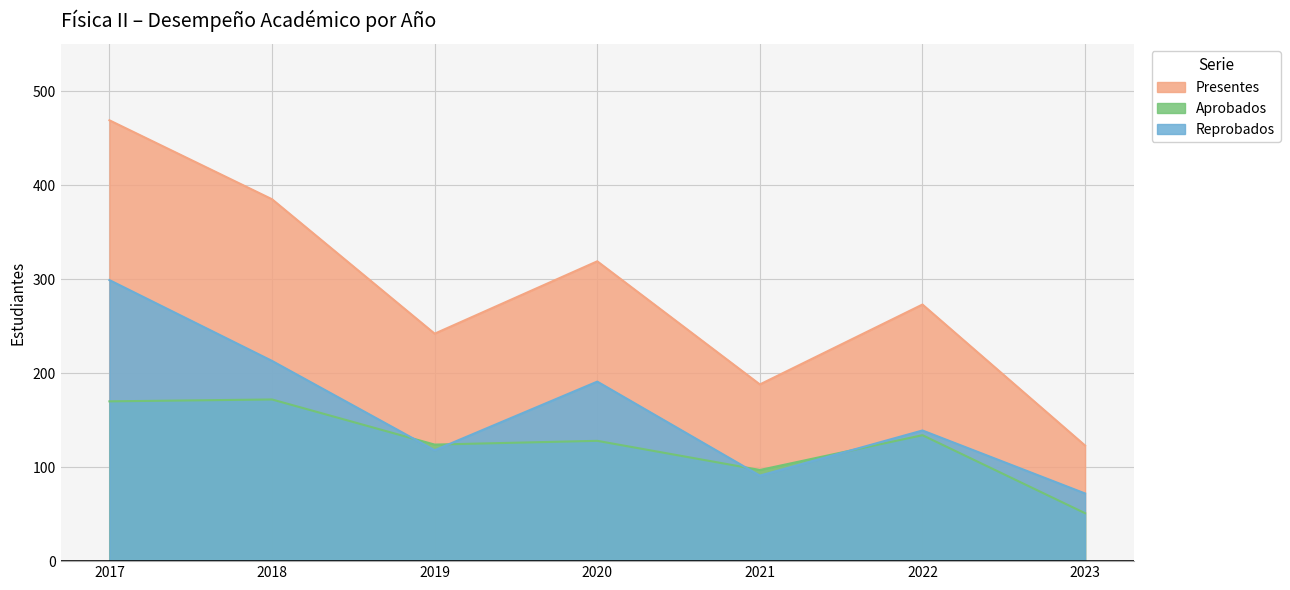

In Presentes, how many points are lower than both neighbors (excluding endpoints)?

2